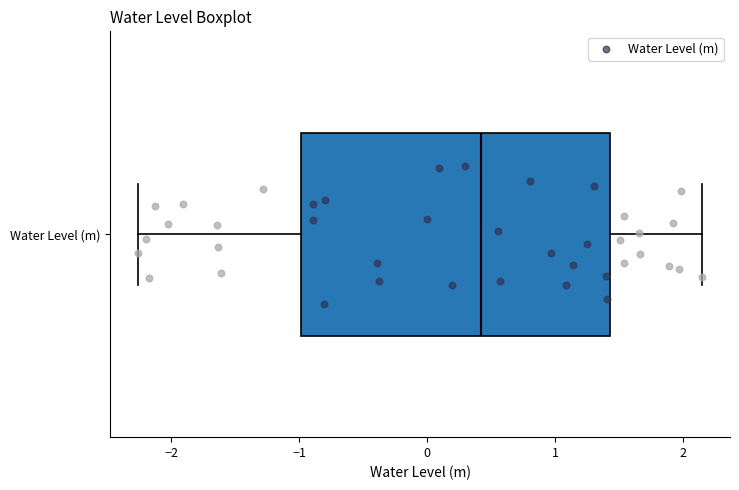

Where does the right whisker of the box for Water Level (m) end on the x-axis? The values are not printed on the chart, so give them approximately, as read against the axis.

2.1